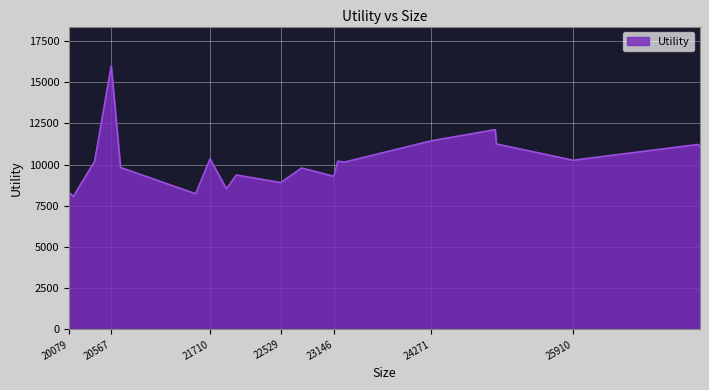

What is the difference between the maximum and minimum values?

7918.7